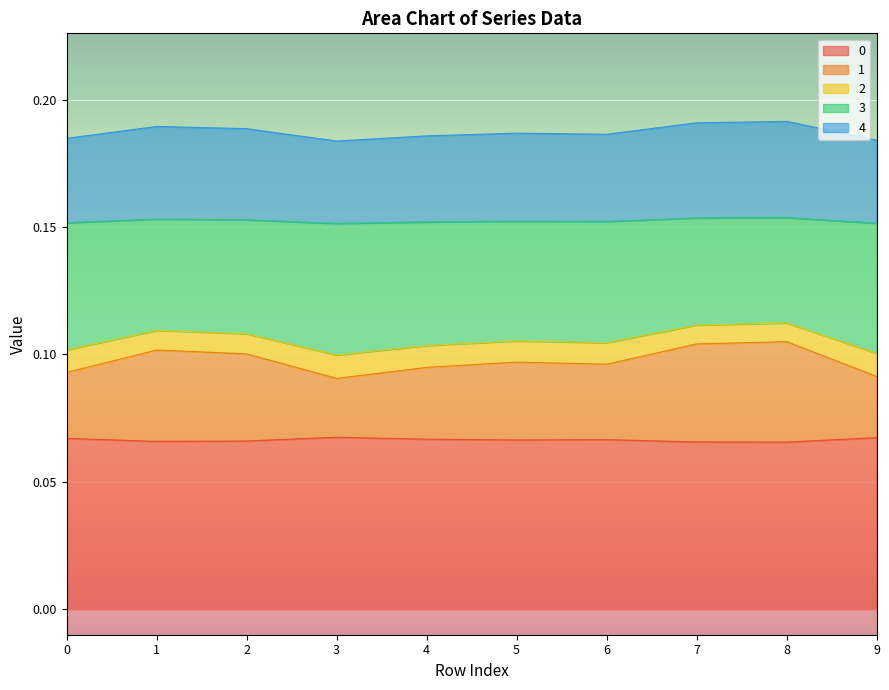

What is the lowest value of the 1 series?

0.1